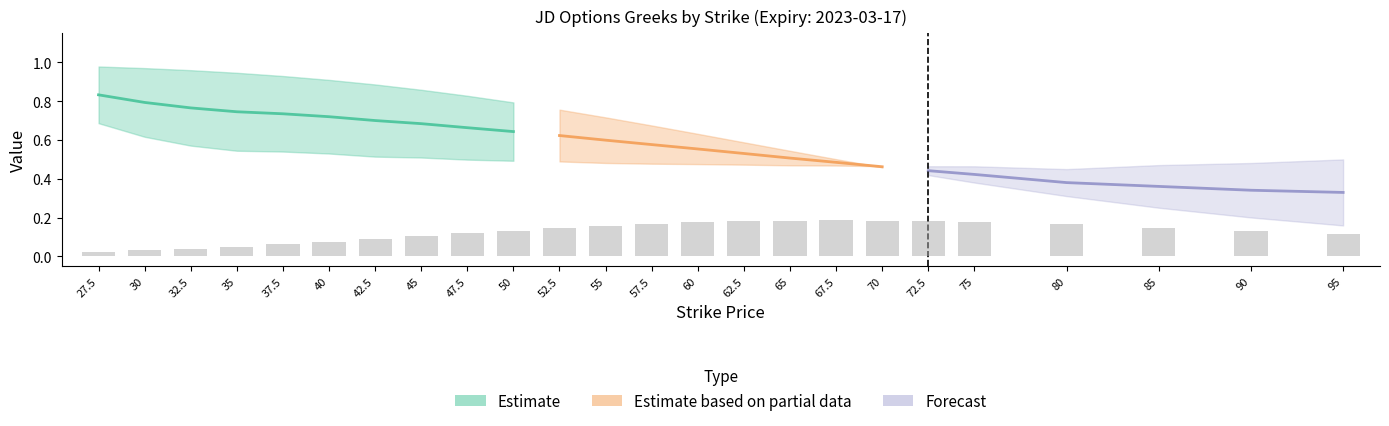

What is the value of the vega_call bar at the 20th from the left?

0.2